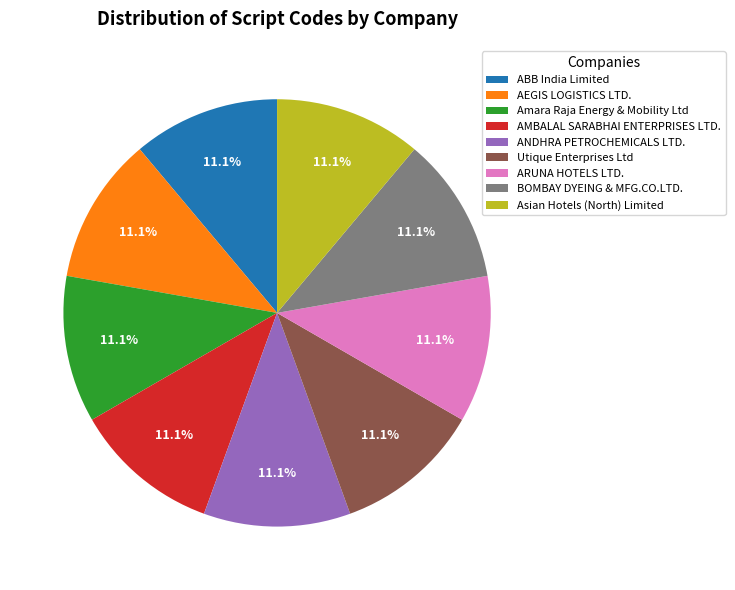

What portion of the pie excludes ARUNA HOTELS LTD.?

88.9%